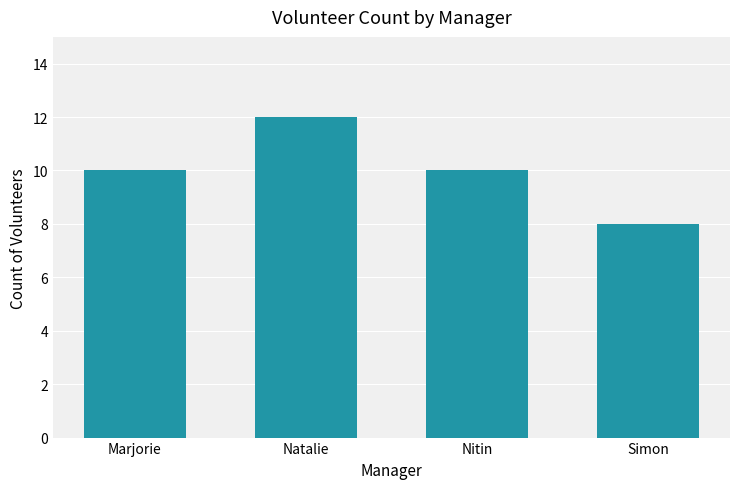

Approximately how many times larger is the value at Simon compared to Marjorie?

0.8